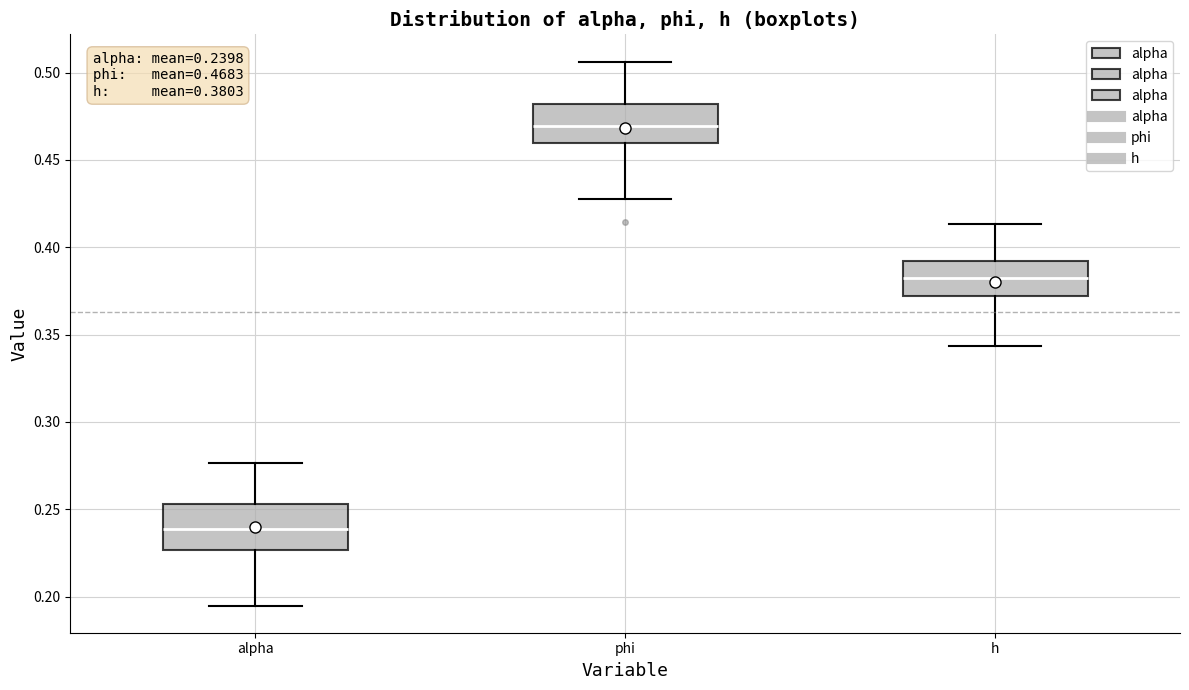

Which box has the highest median line?

phi